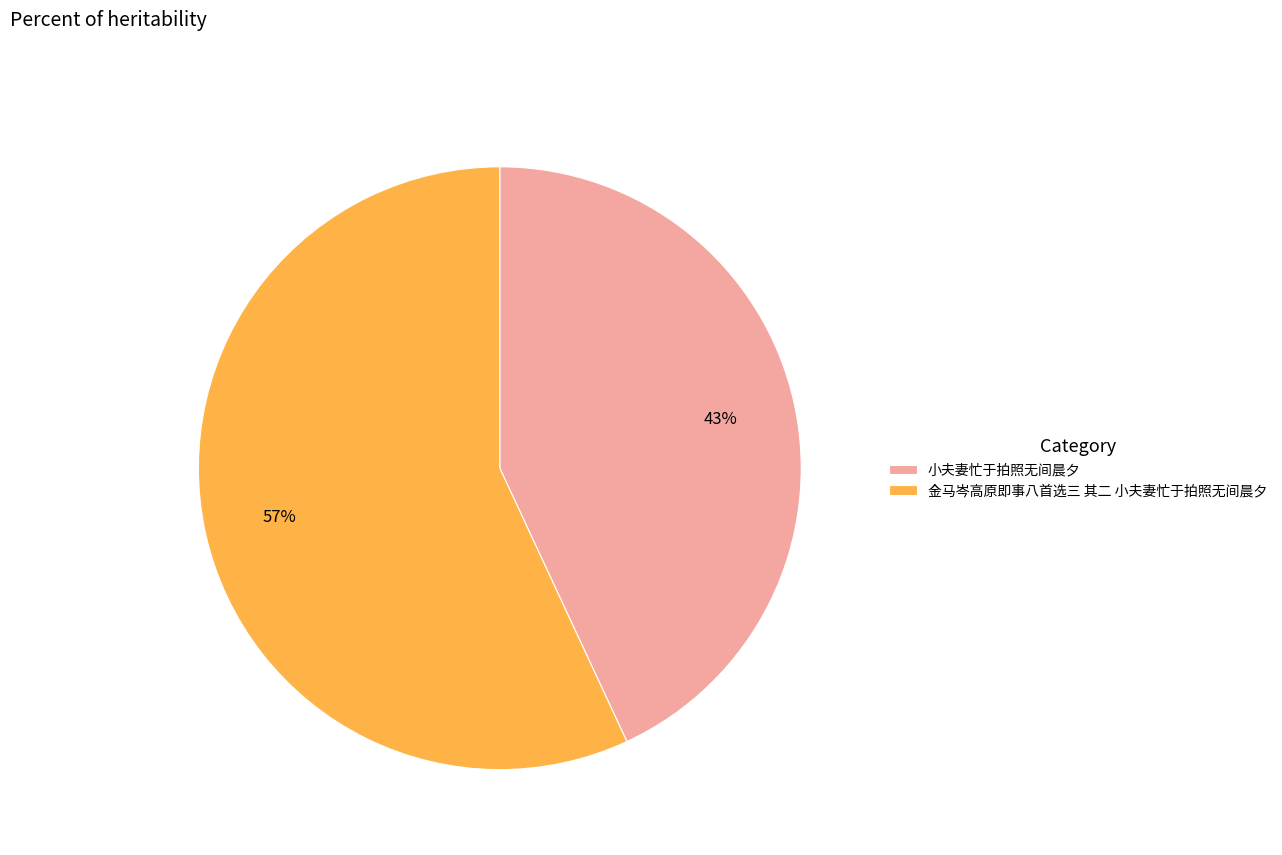

Between 金马岑高原即事八首选三 其二 小夫妻忙于拍照无间晨夕 and 小夫妻忙于拍照无间晨夕, which is larger?

金马岑高原即事八首选三 其二 小夫妻忙于拍照无间晨夕